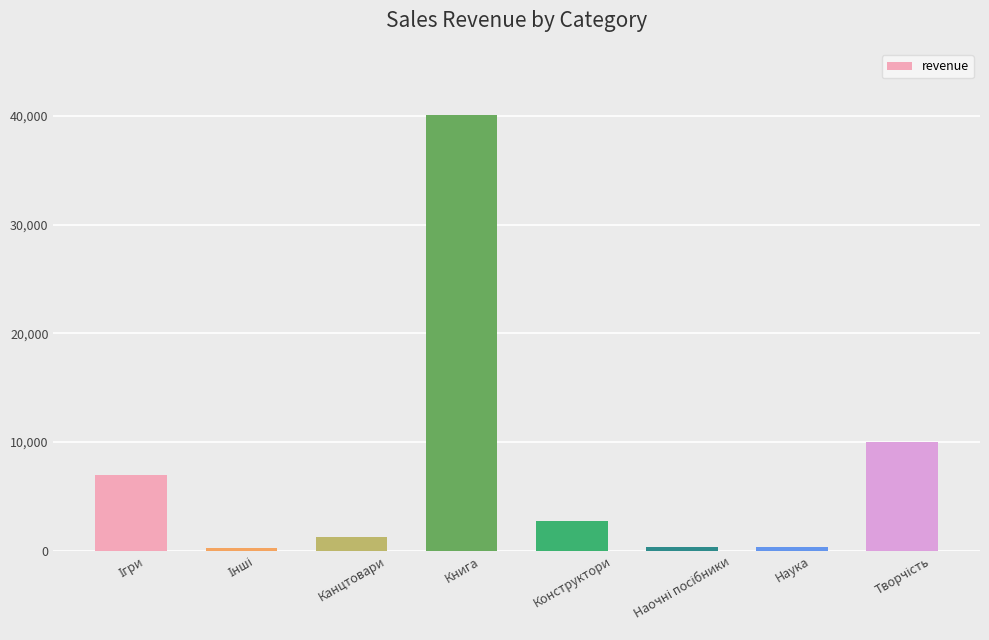

What is the label of the 4th bar from the left?

Книга